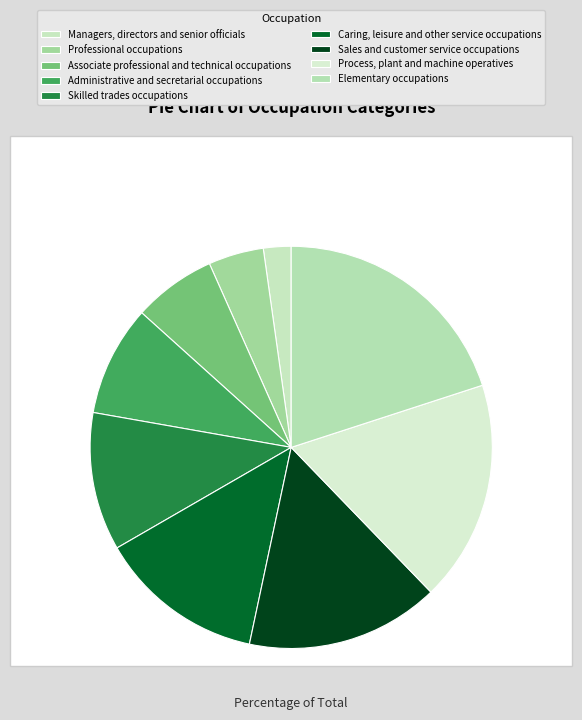

What is the smallest slice in the pie chart?

Managers, directors and senior officials